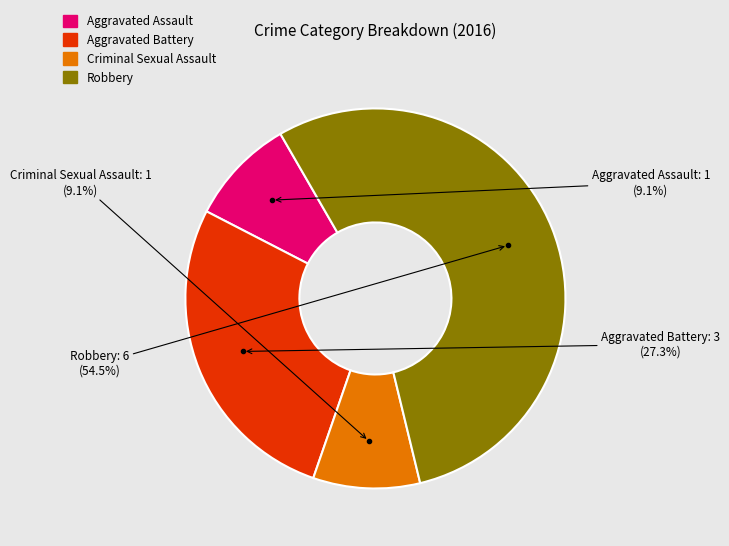

To the nearest percent, what is the difference between the Aggravated Battery and Criminal Sexual Assault slice percentages?

18%